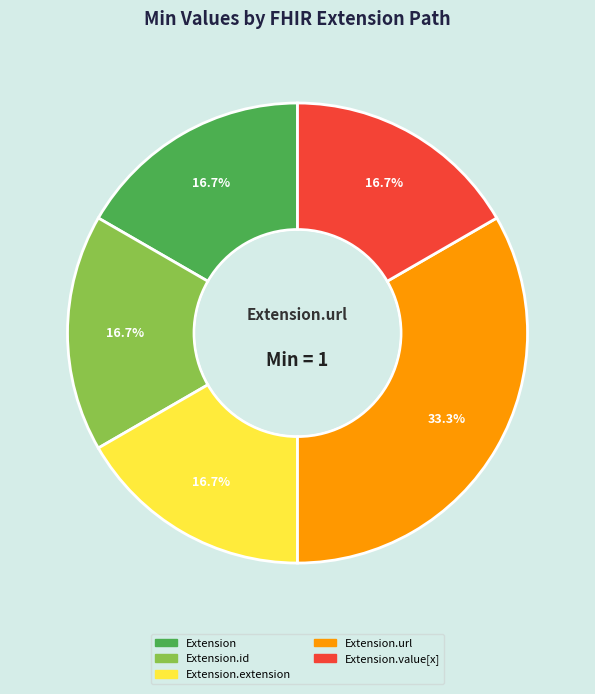

Is there any slice that represents more than half of the pie?

No